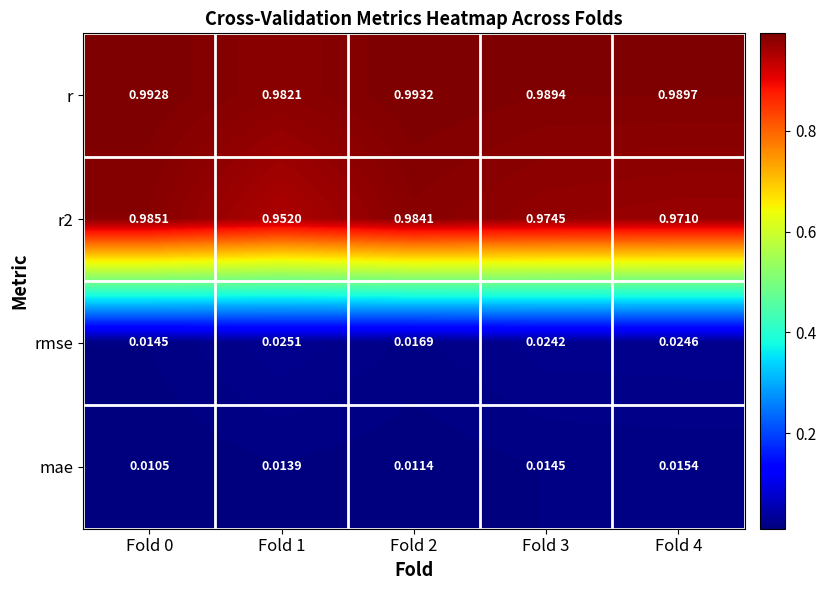

Count the number of categories in the chart.

5